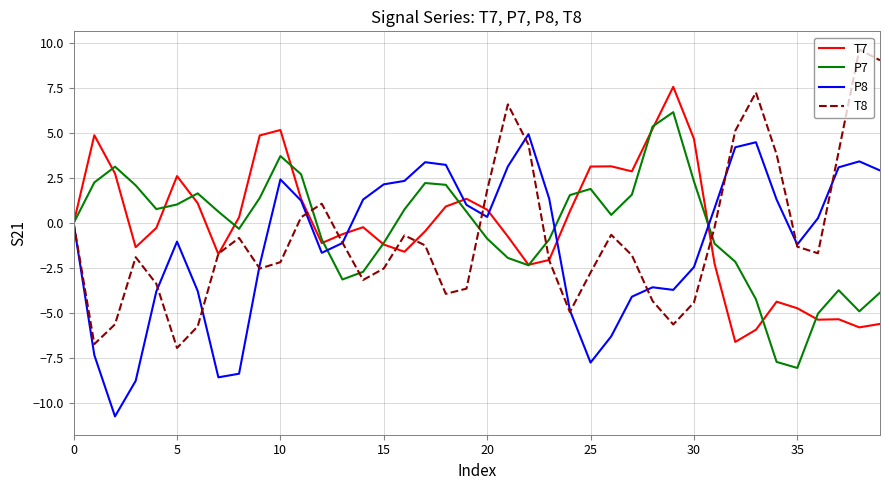

List the series in order of their peak value, highest first.

T8, T7, P7, P8